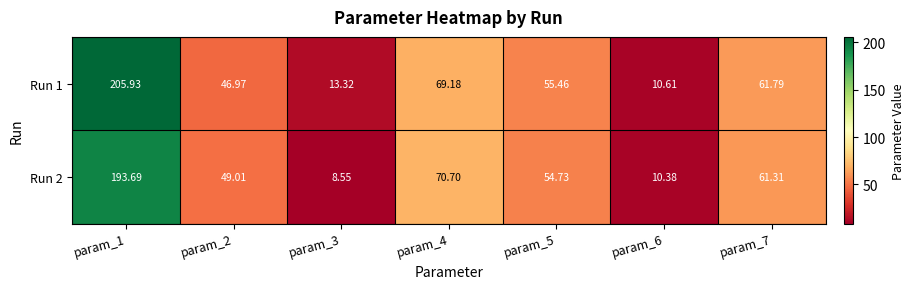

Is the value of Run 1 at param_3 greater than the value of Run 2 at param_4?

No